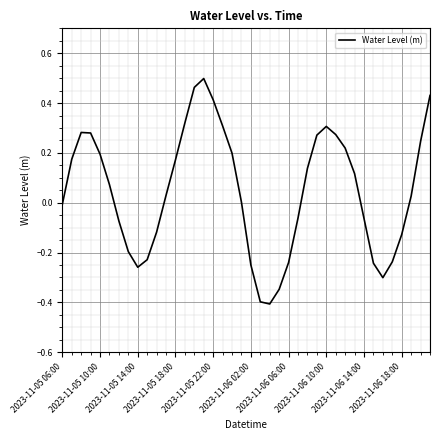

What is the smallest value displayed?

-0.4